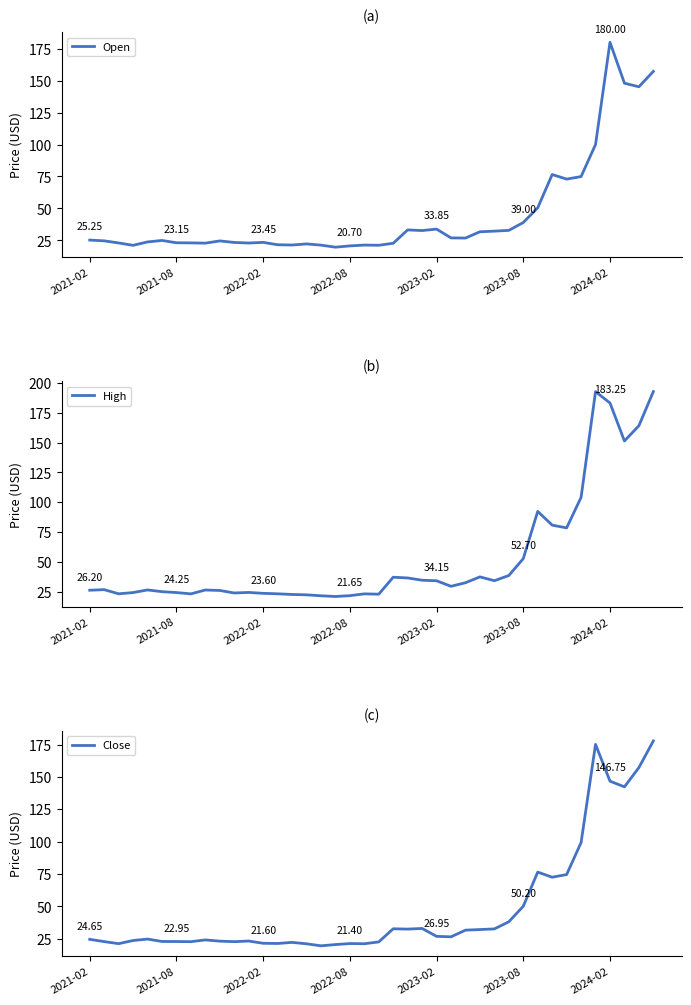

Does the chart have visible grid lines?

No